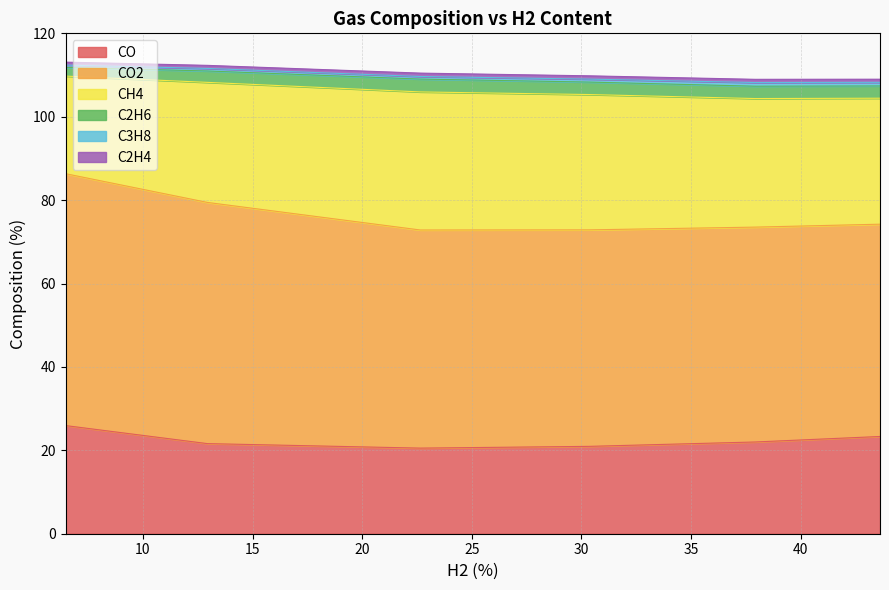

Is it true that CO equals 25.9 at 6.48?

True